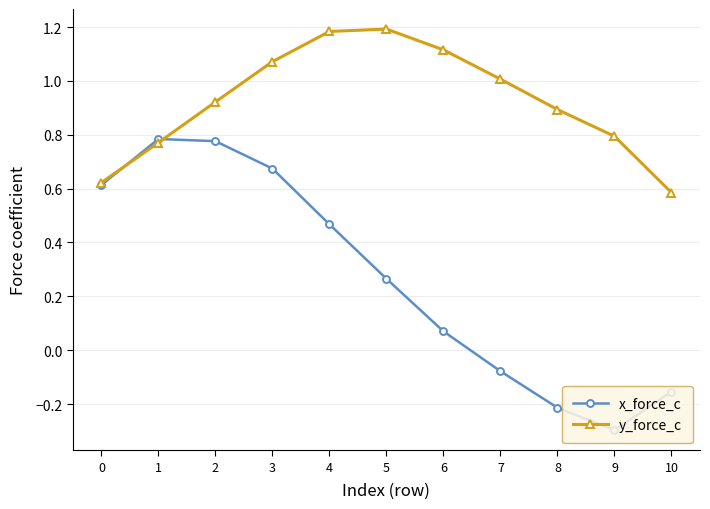

After their last crossing, which series has the higher values: x_force_c or y_force_c?

y_force_c